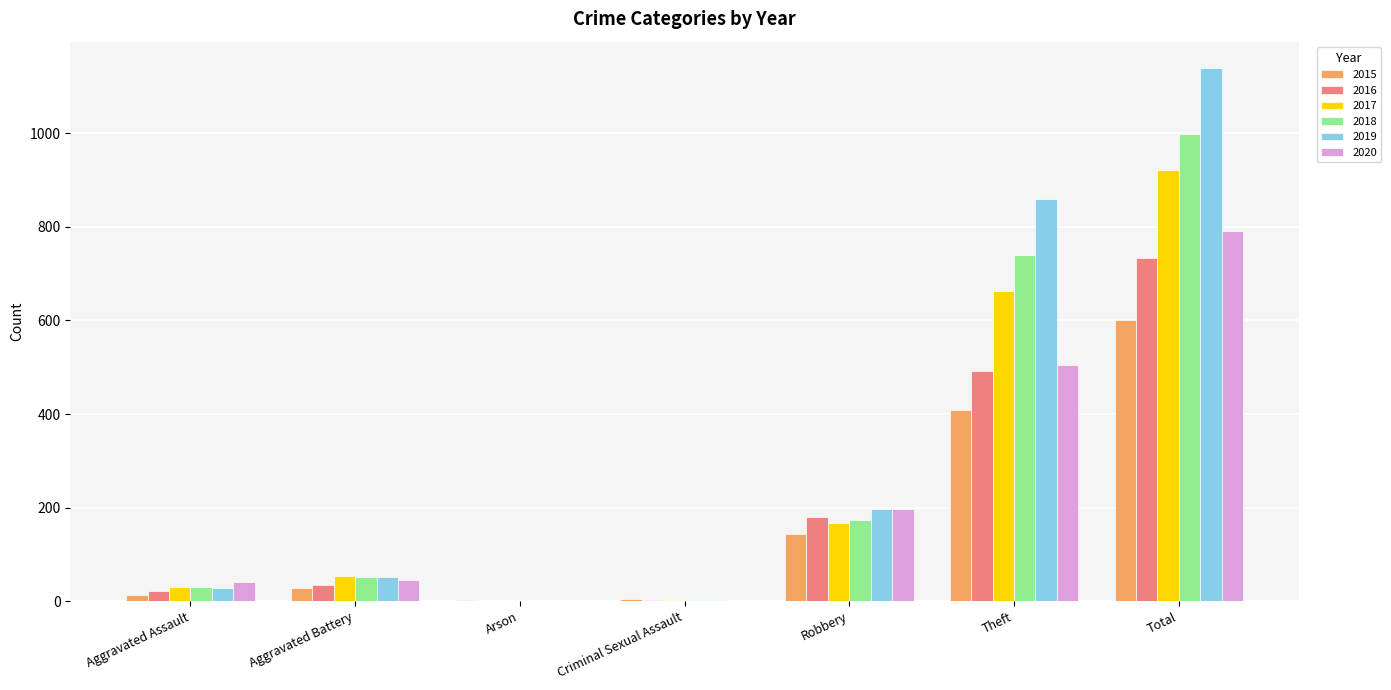

Is it true that 2015 equals 97 at Robbery?

False